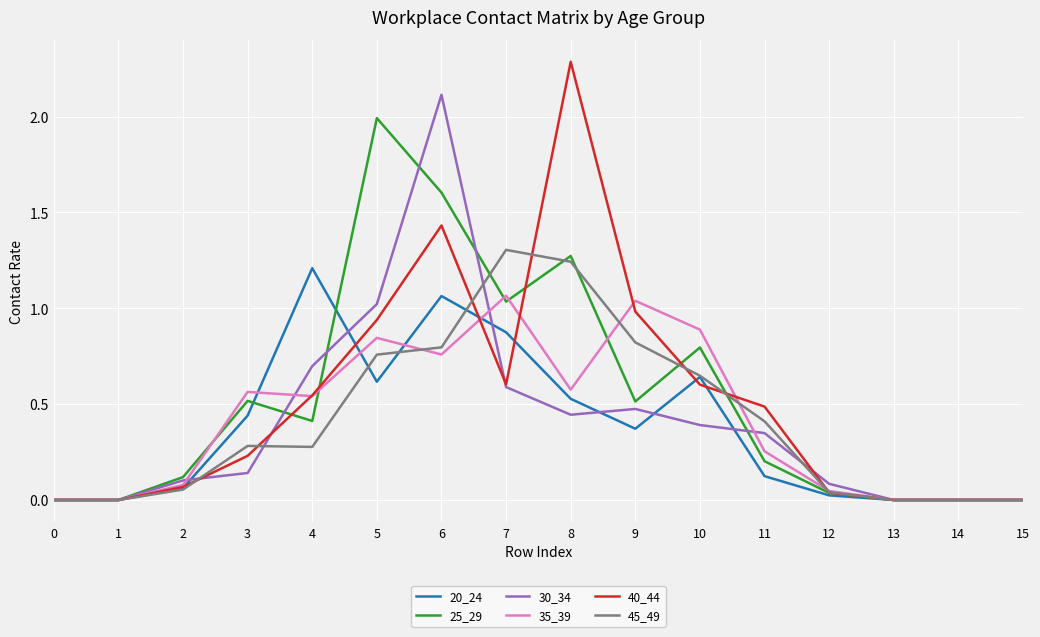

Count the number of categories in the chart.

16